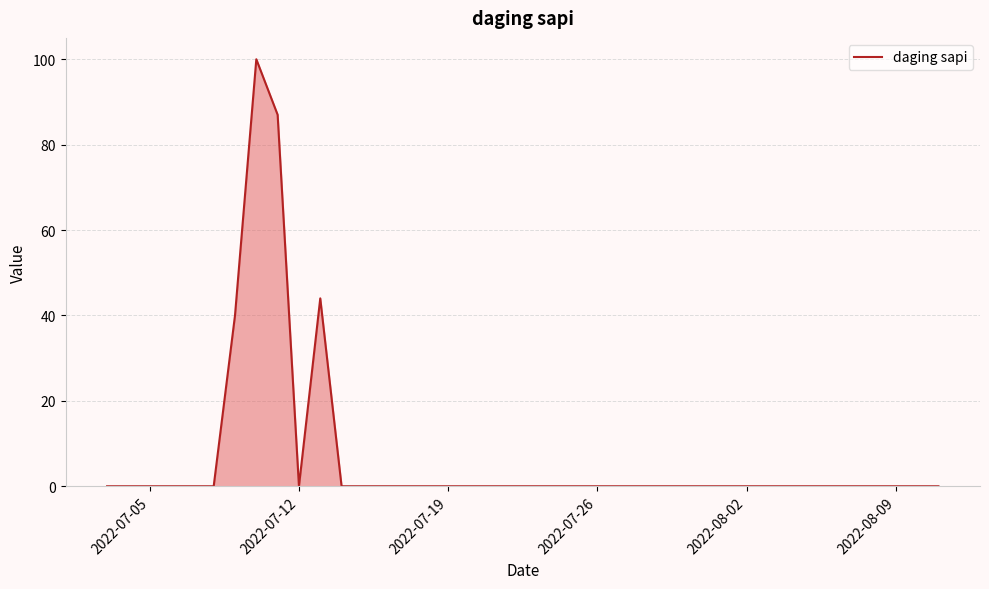

What is the greatest value displayed?

100